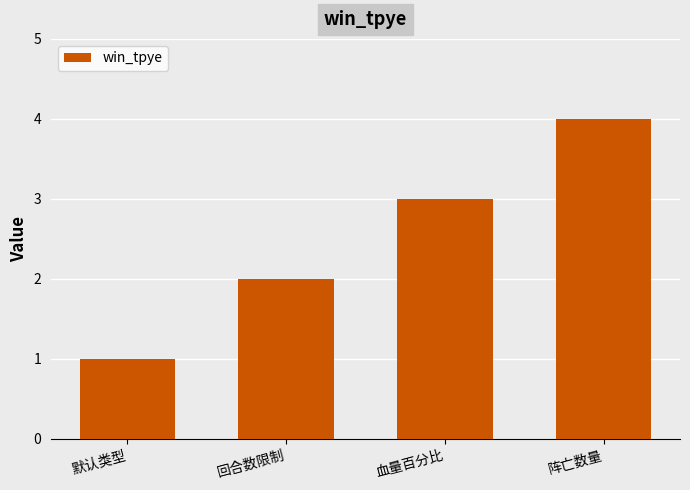

Which category has the highest value across all series?

阵亡数量